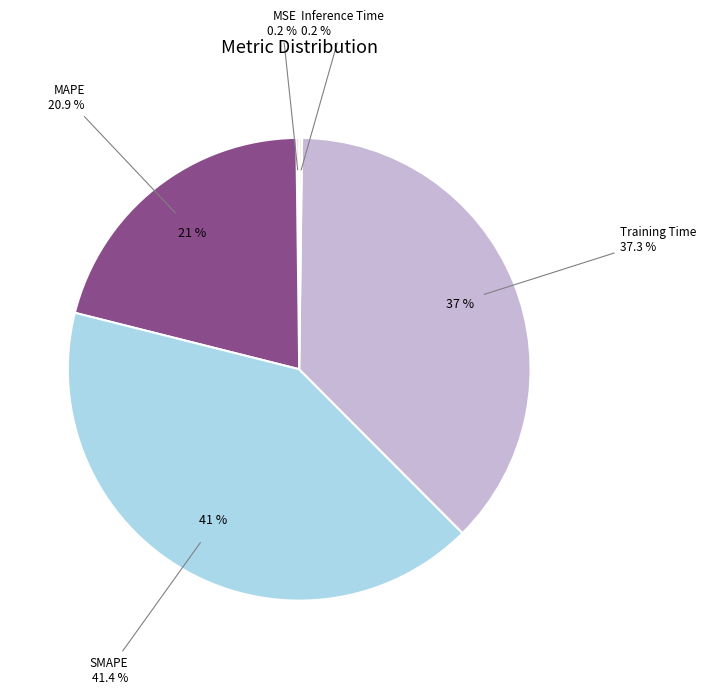

What is the smallest slice in the pie chart?

Inference Time